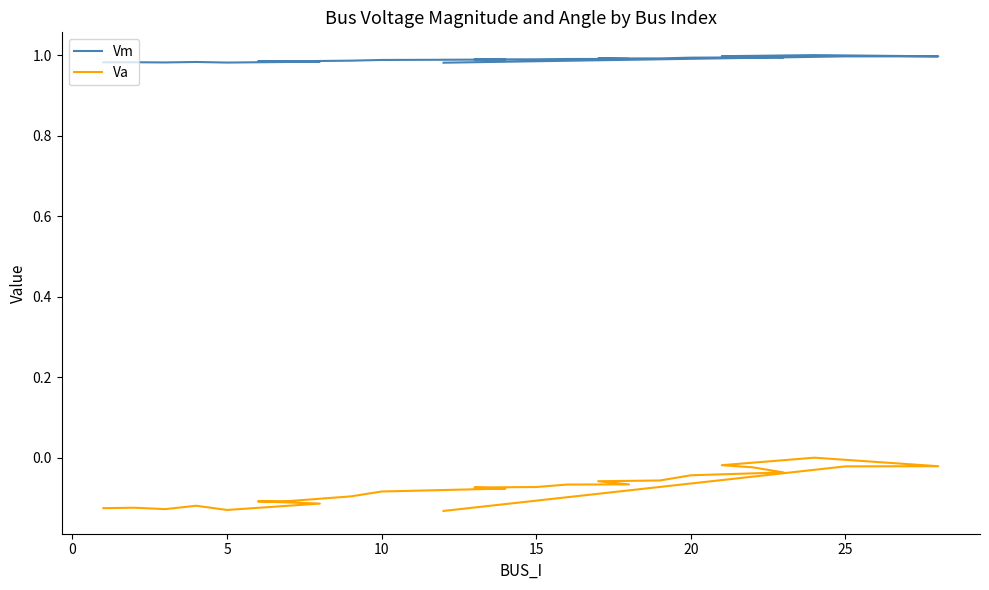

What is the sum of the Va values at 15 and 10?

-0.2